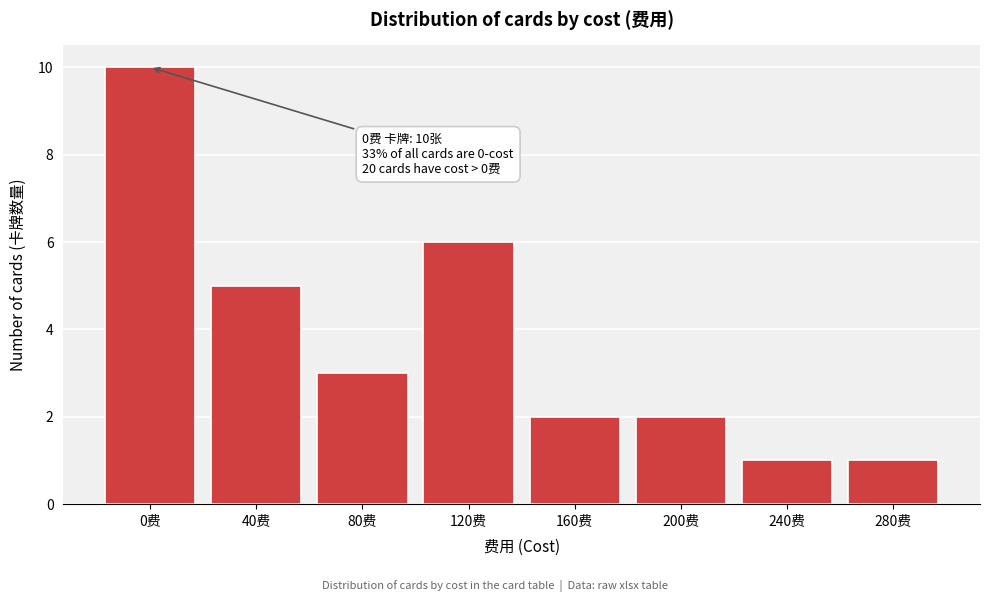

Reading right to left, transcribe all the data shown in this chart.

280费=1	240费=1	200费=2	160费=2	120费=6	80费=3	40费=5	0费=10